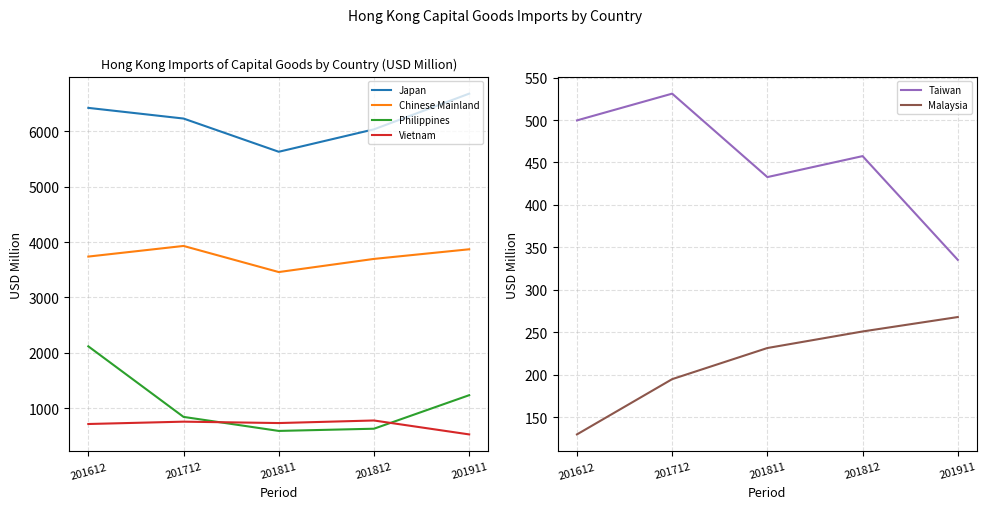

What is the difference between the Vietnam values at 201812 and 201911?

251.3